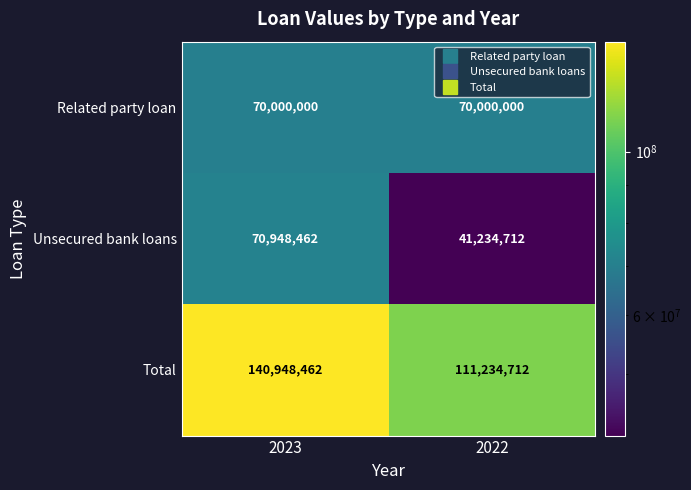

At 2023, list the series in order from largest to smallest.

Total, Unsecured bank loans, Related party loan